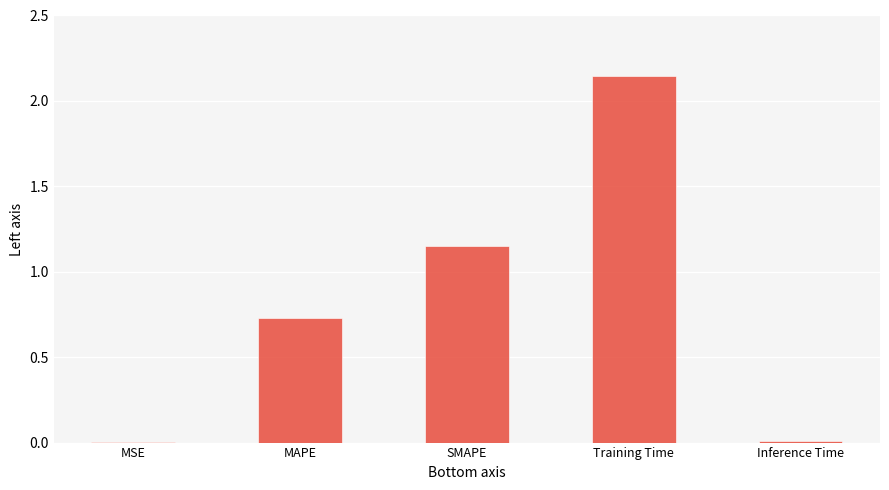

The chart shows a value of 0.0 at Inference Time. True or false?

True